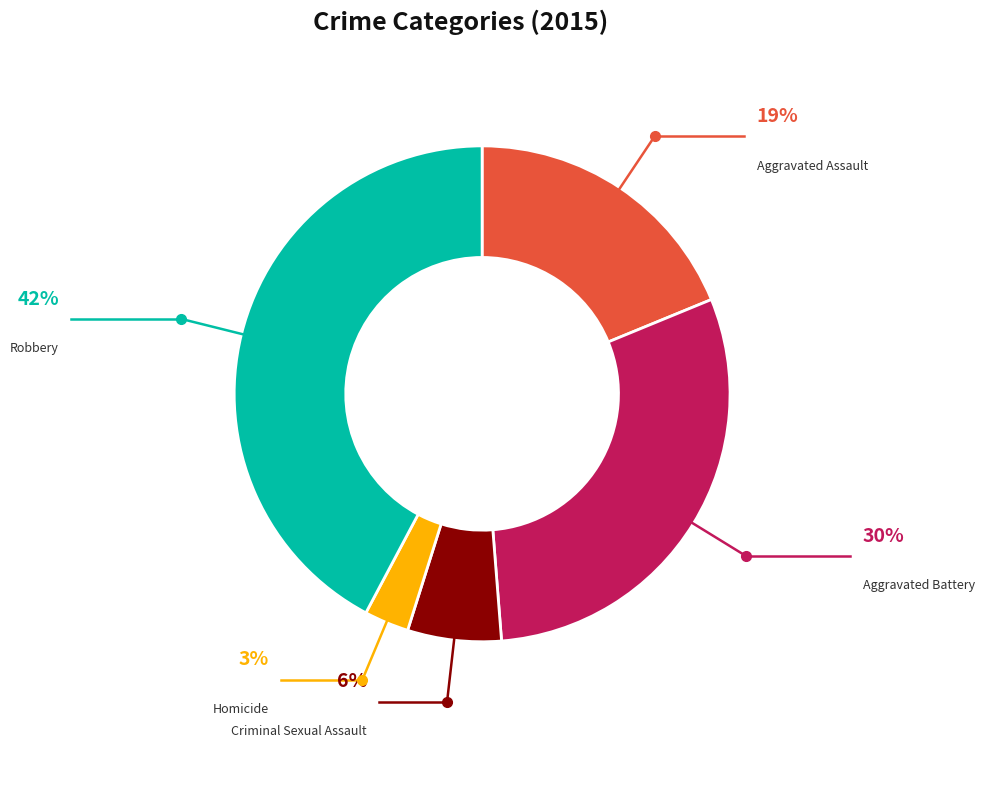

Which category has the smallest portion of the pie?

Homicide